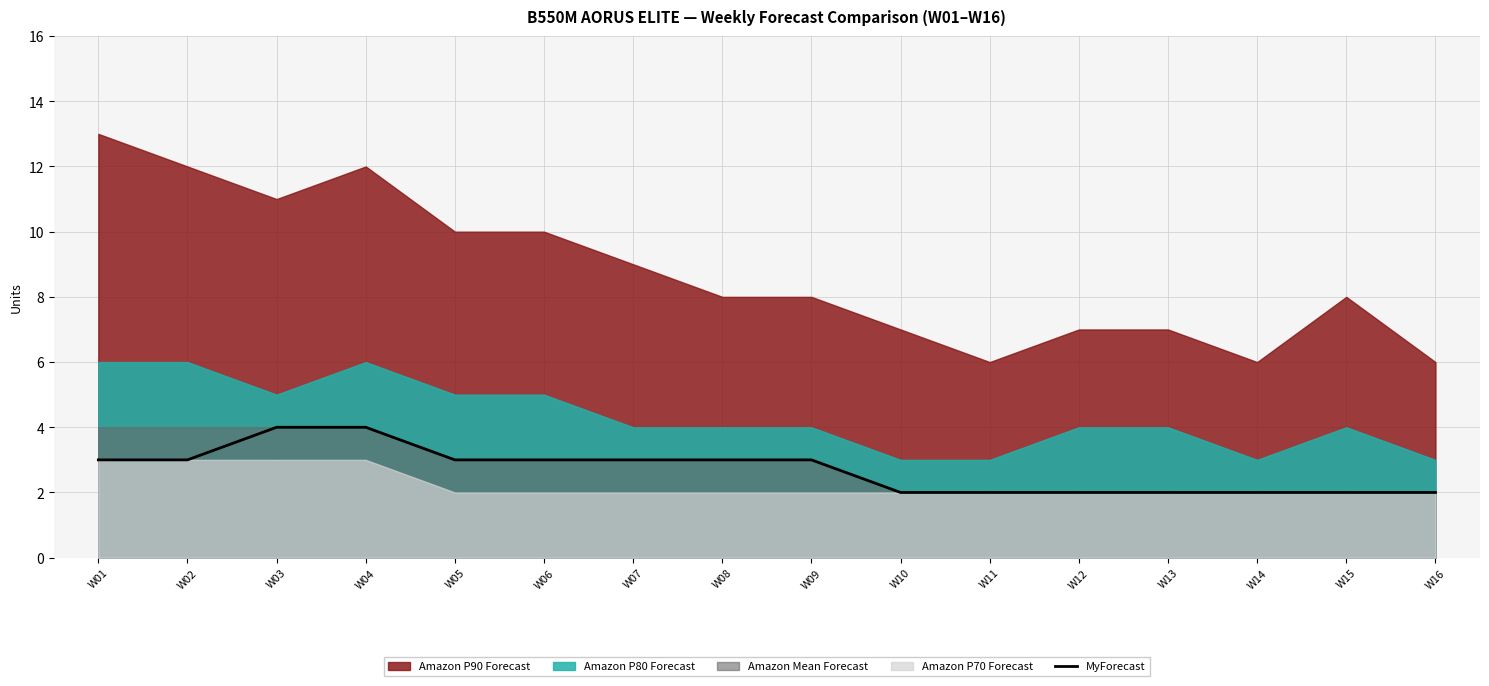

The value of MyForecast at W02 is 1. True or false?

False